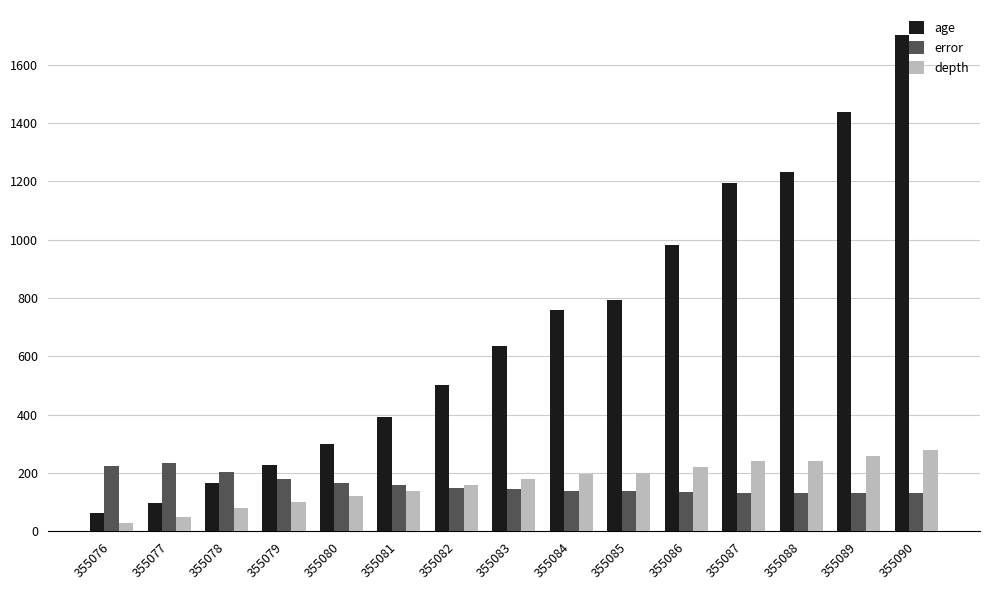

Which category has the highest value in the age series?

355090